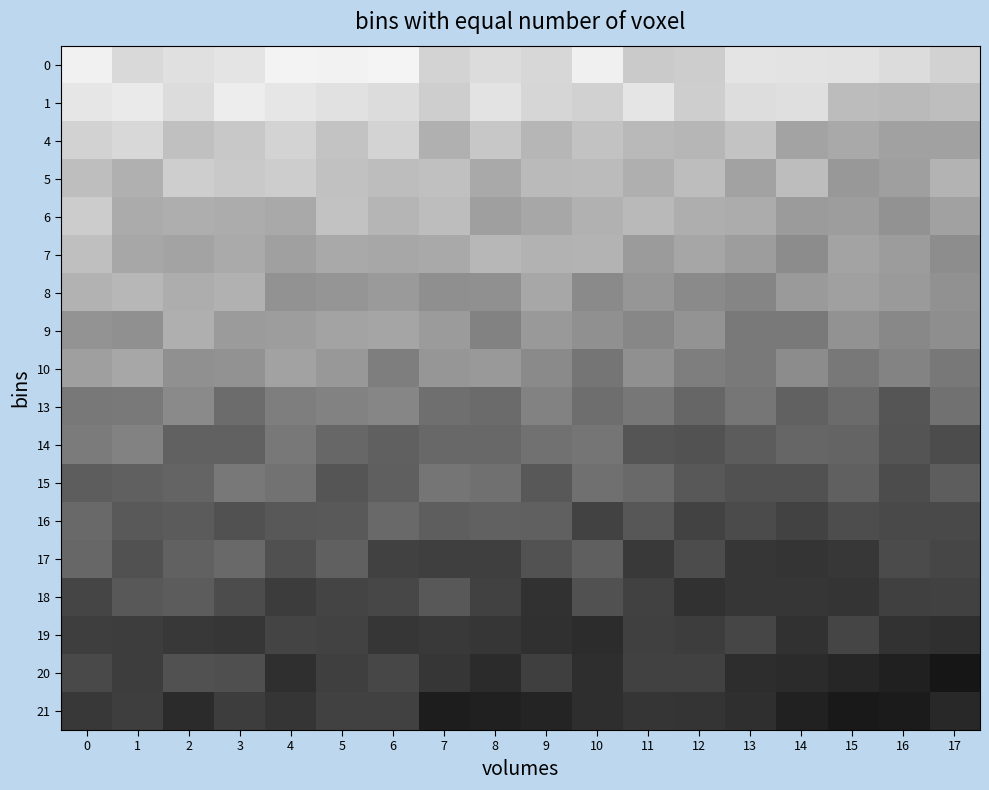

Which label corresponds to the largest value in the chart?

17